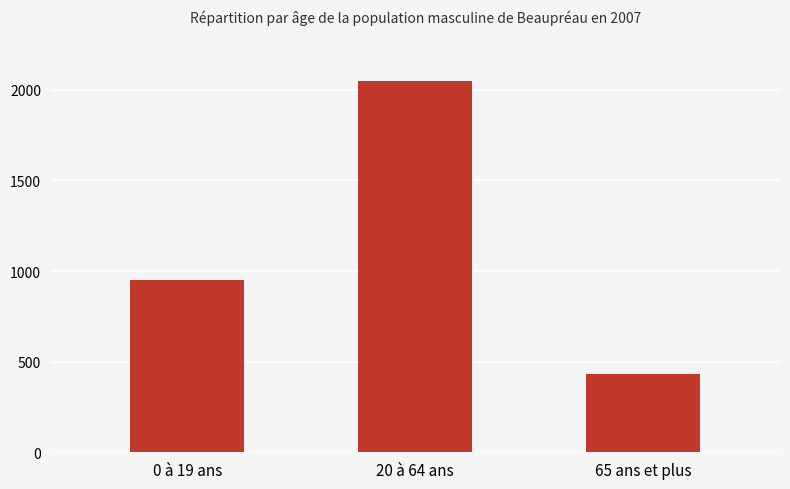

Count the values in the range 430 to 2050.

3